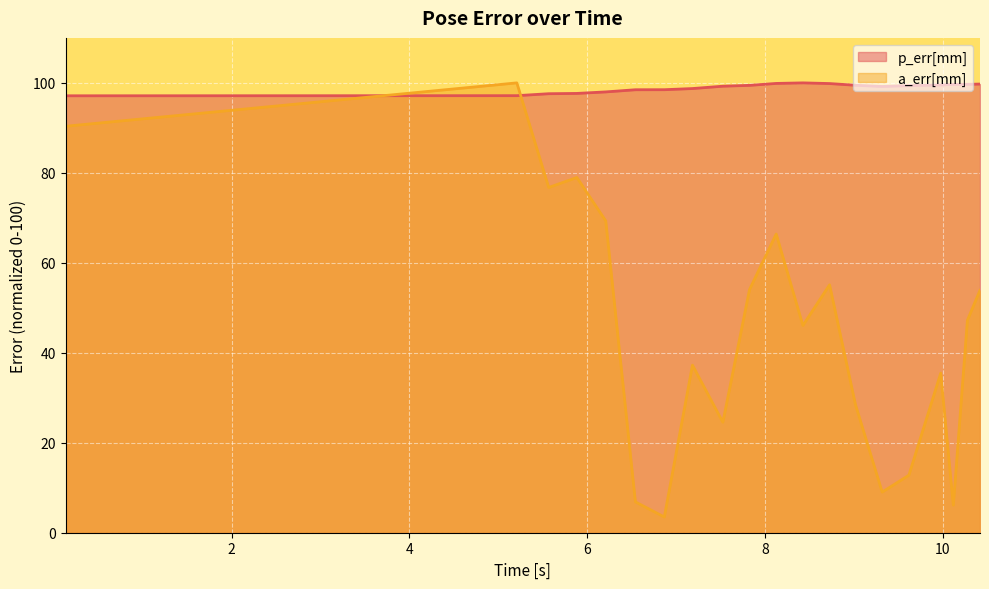

What is the maximum value shown in the chart?

100.0